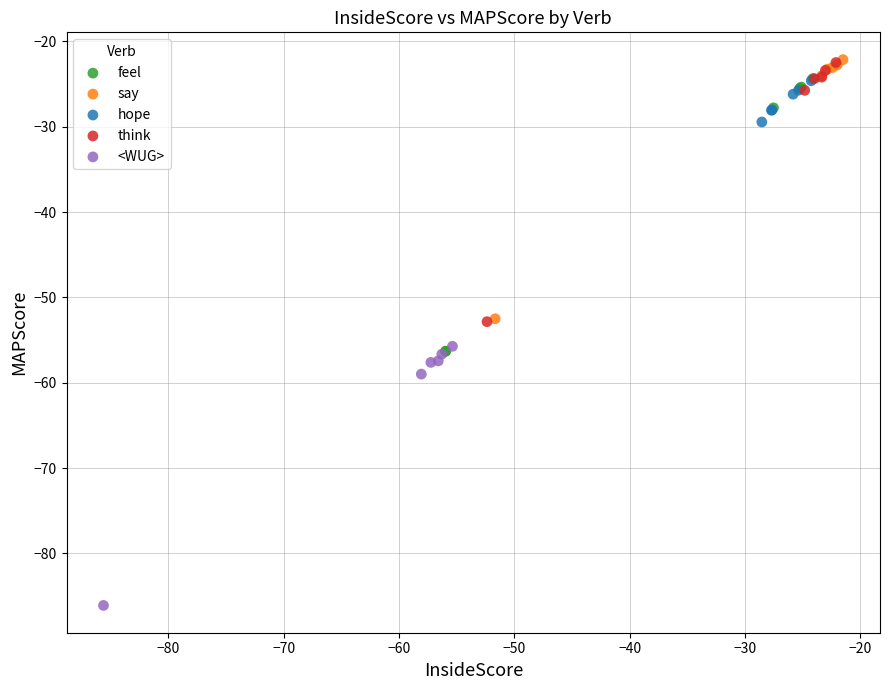

Which series has the largest Y range (max minus min)?

feel